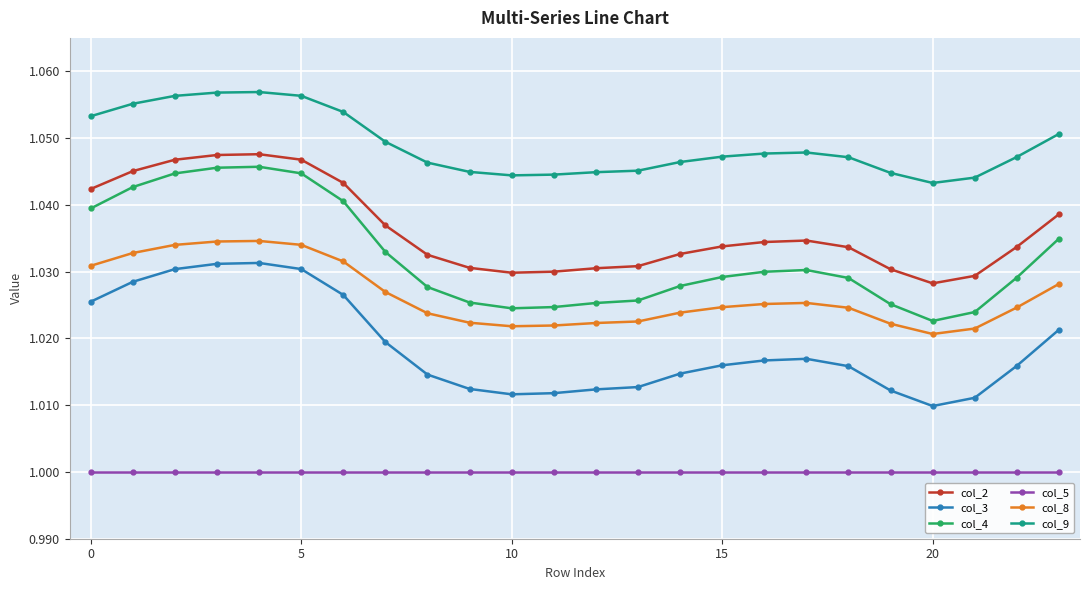

How many lines are shown in the chart?

6